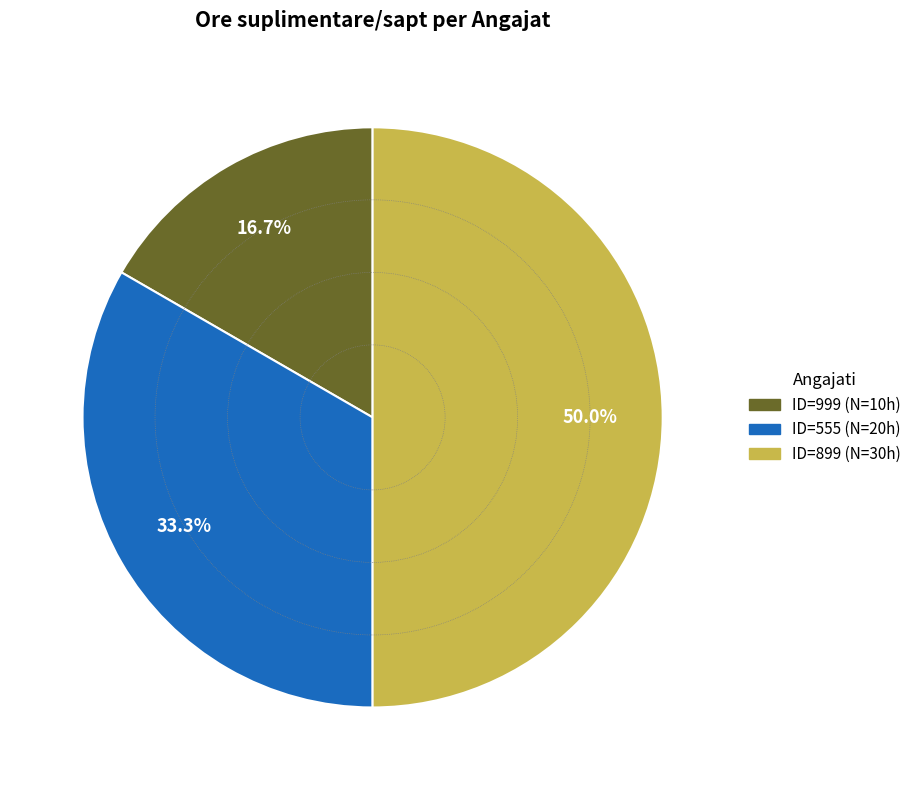

Does any single category account for the majority?

No